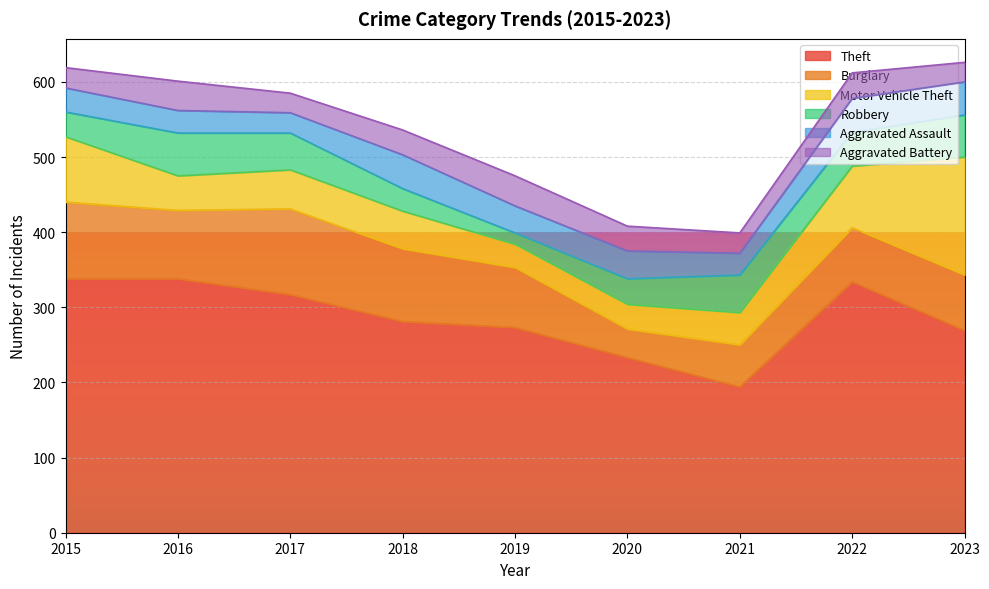

What is the minimum value shown in the chart?

15